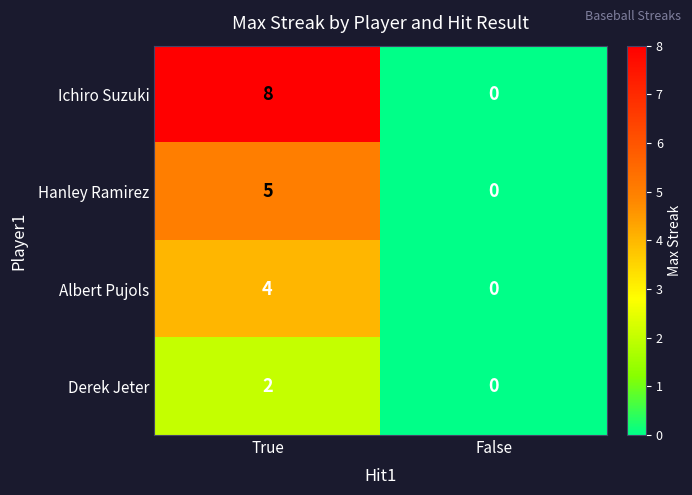

Reading left to right, list all the values displayed in this chart.

Ichiro Suzuki: True=8	False=0
Hanley Ramirez: True=5	False=0
Albert Pujols: True=4	False=0
Derek Jeter: True=2	False=0